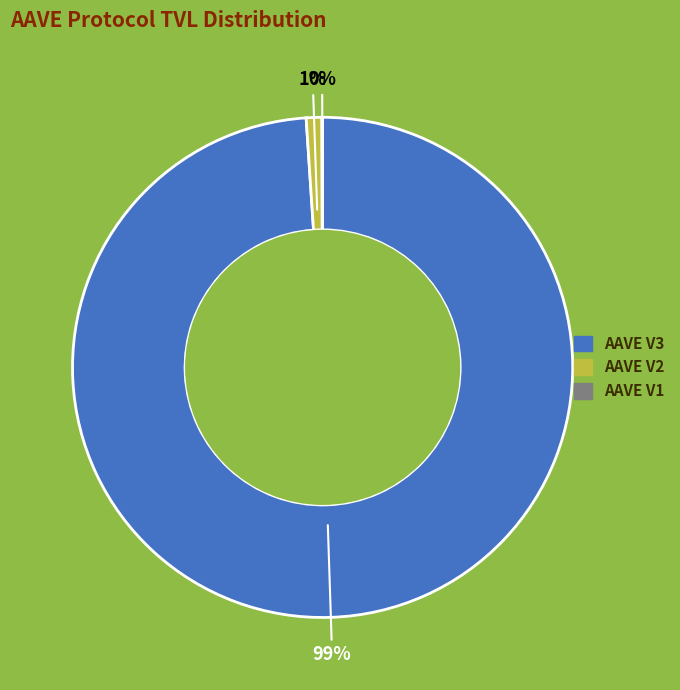

Which category has the biggest portion of the pie?

AAVE V3